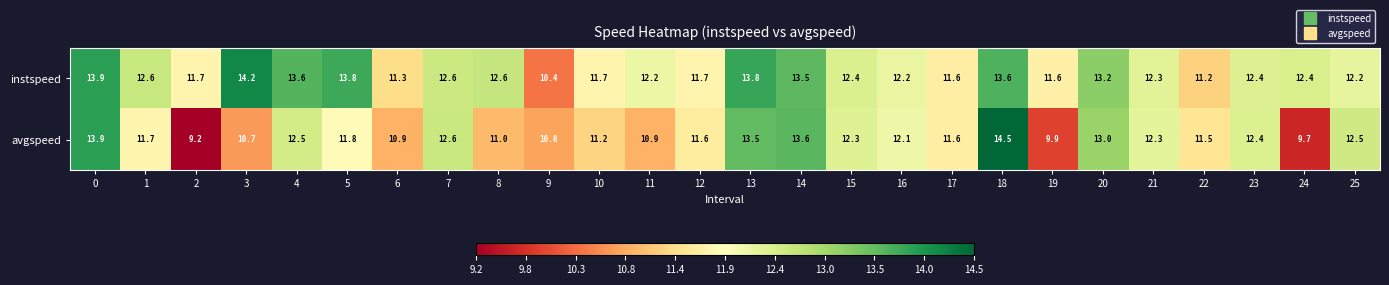

What is the sum of the avgspeed values at 23 and 13?

25.9